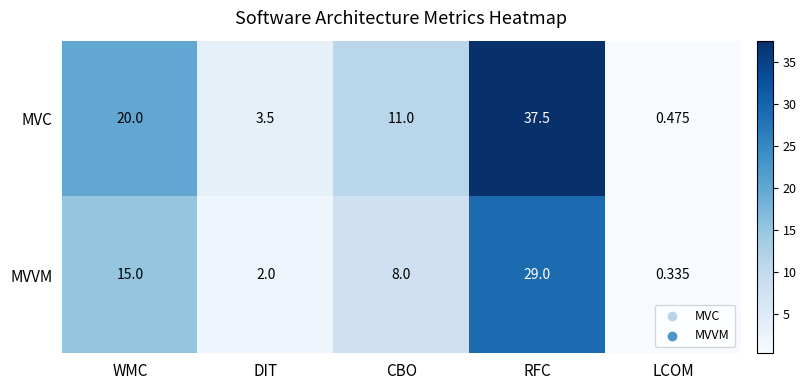

What is the total value across all series at DIT?

5.5